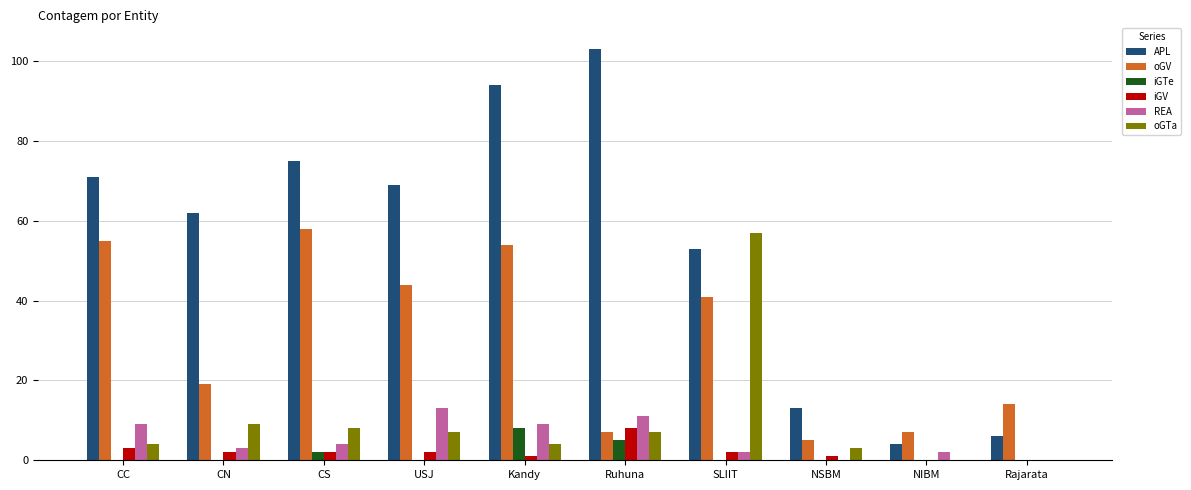

How many series are shown in this chart?

6